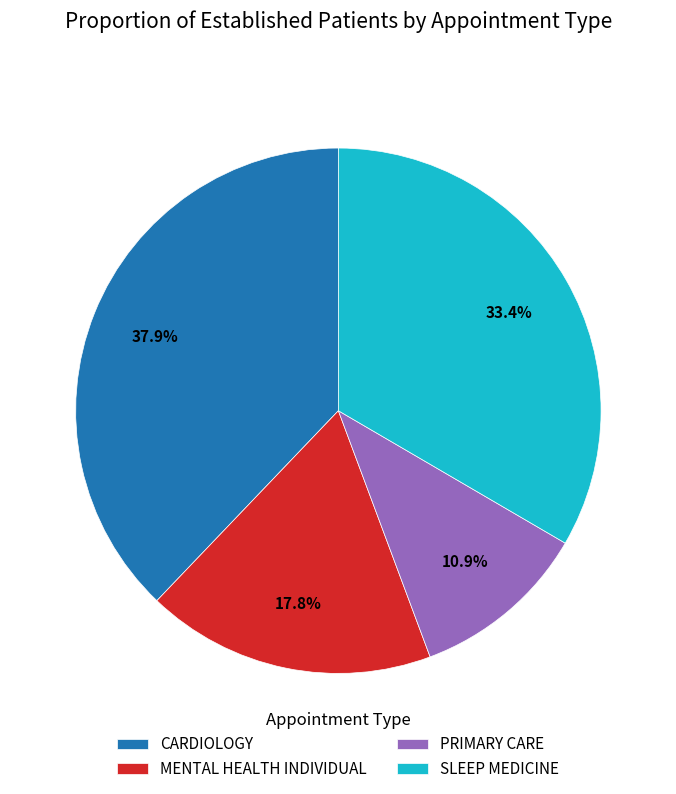

Rank the categories by value from lowest to highest.

PRIMARY CARE, MENTAL HEALTH INDIVIDUAL, SLEEP MEDICINE, CARDIOLOGY